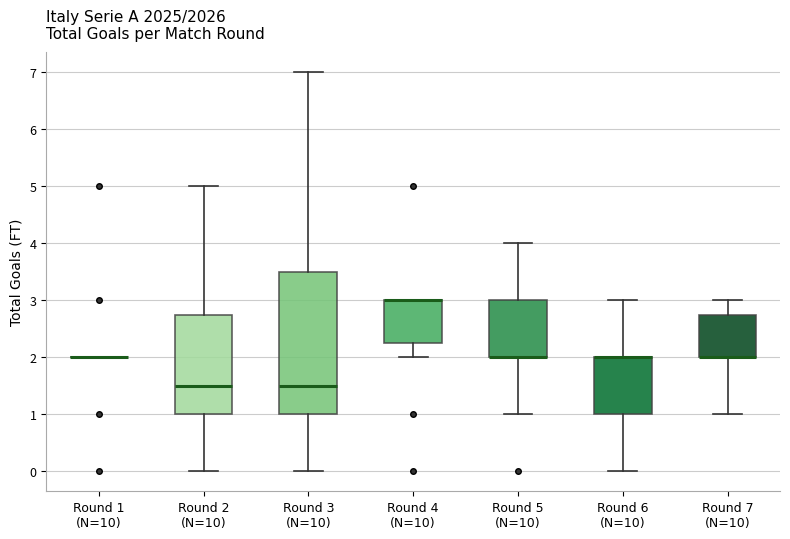

Where does the median line of the box for Round 3 (N=10) sit on the y-axis? The values are not printed on the chart, so give them approximately, as read against the axis.

1.5